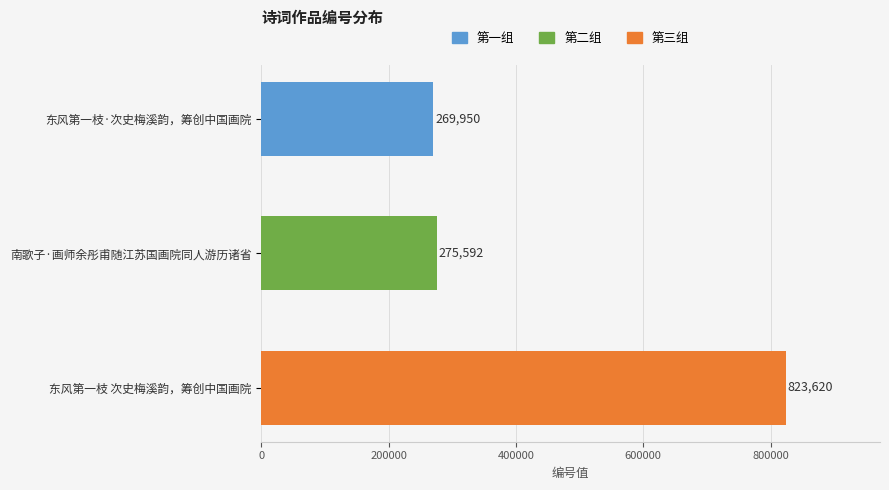

Reading top to bottom, list all the values displayed in this chart.

269950	275592	823620